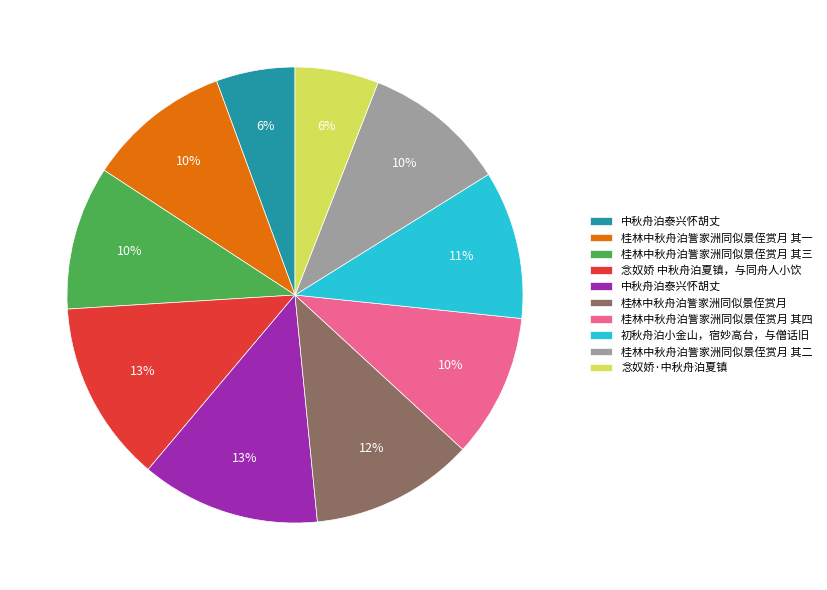

Does any single category account for the majority?

No